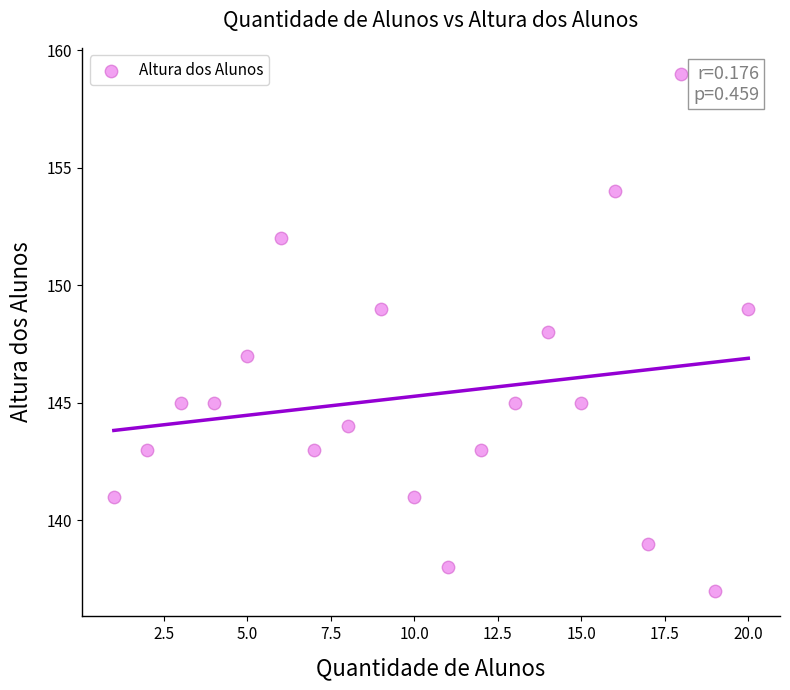

What is the range of Y values (max minus min)?

22